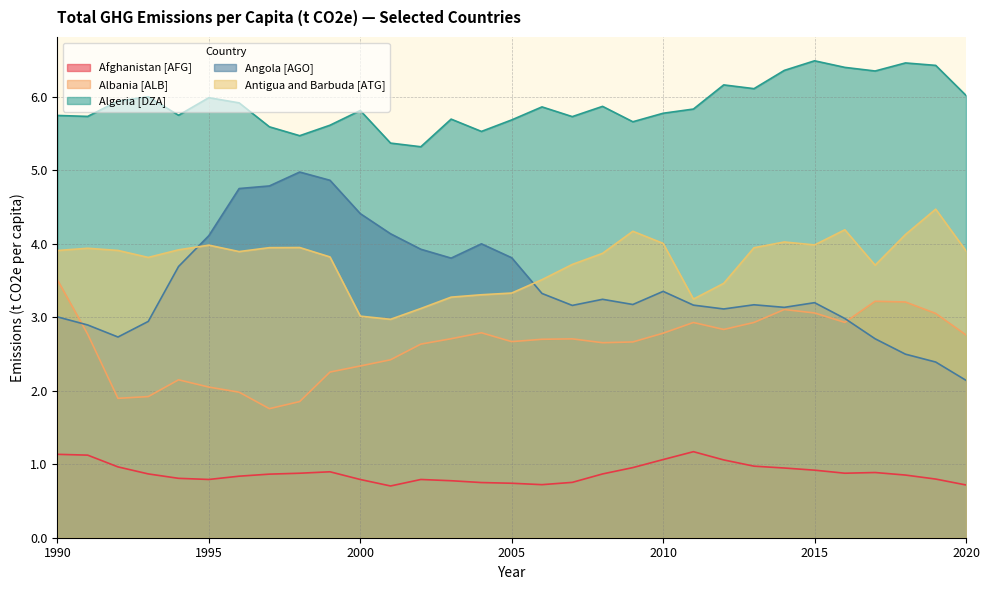

What is the spread (max minus min) of values at 2005?

4.9